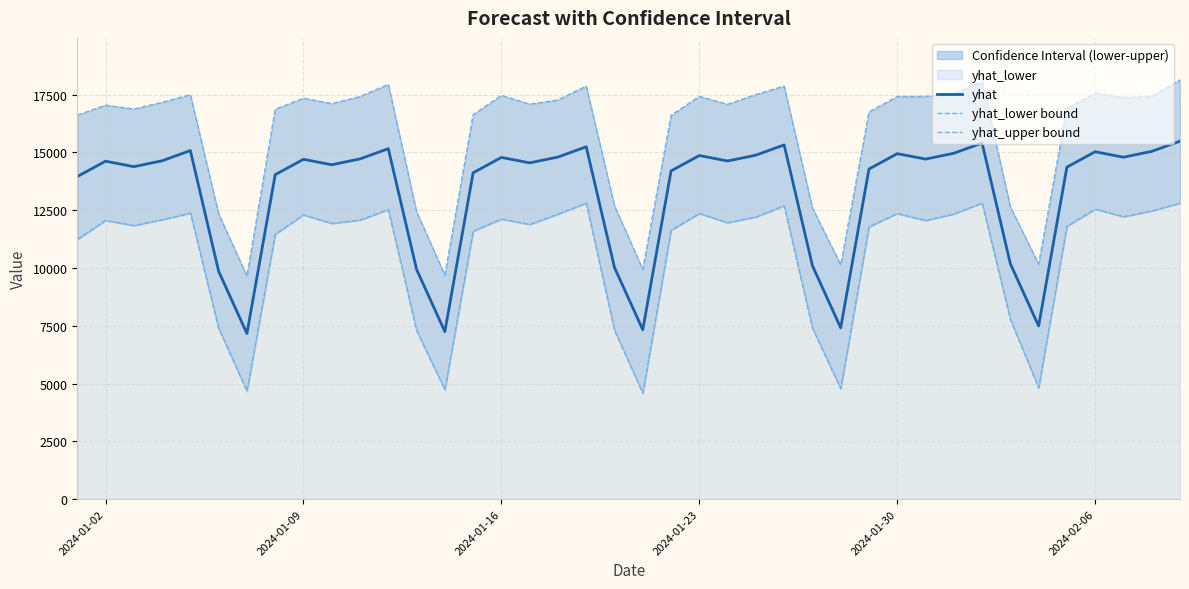

True or false: yhat and yhat_upper bound cross at least once.

False